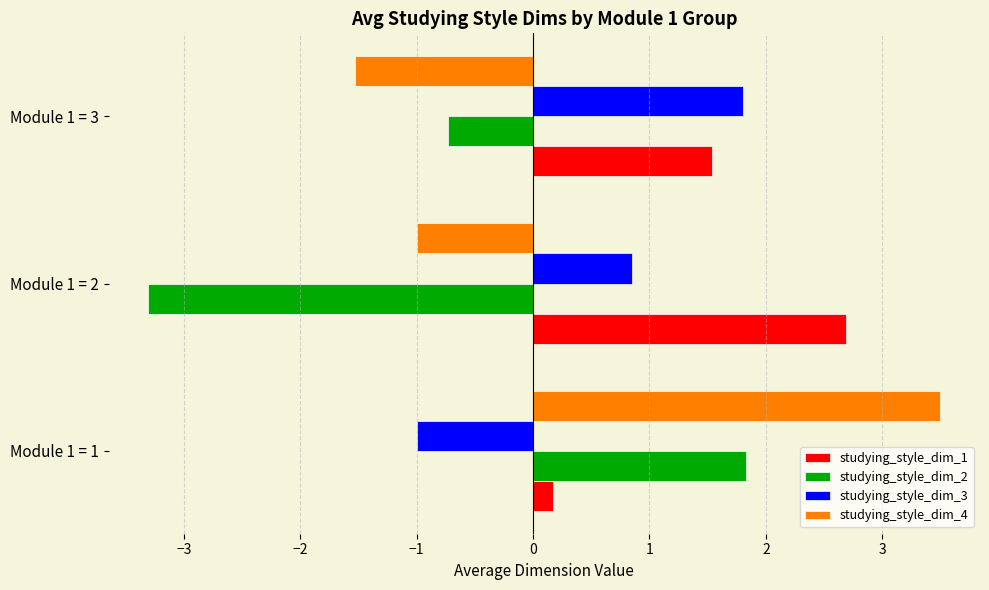

Between Module 1 = 2 and Module 1 = 3, which series saw the biggest shift?

studying_style_dim_2